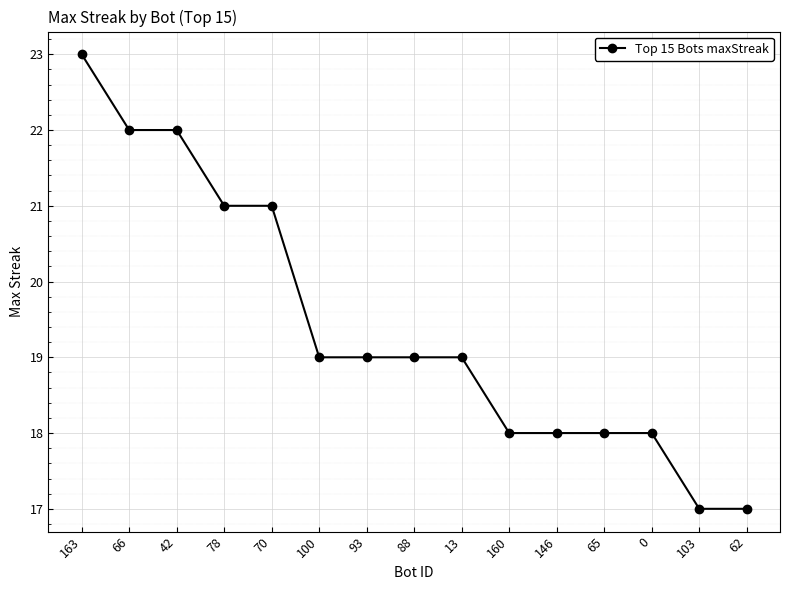

True or false: the data shows 11 at 163.

False